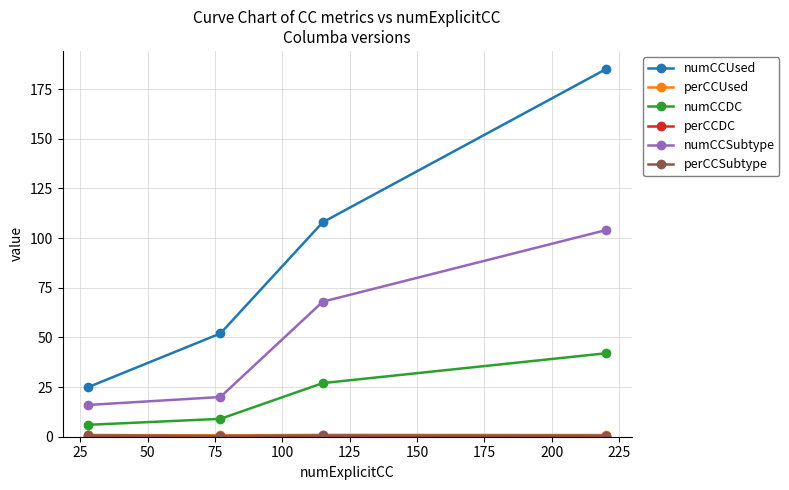

True or false: numCCSubtype and numCCUsed intersect in this chart.

False